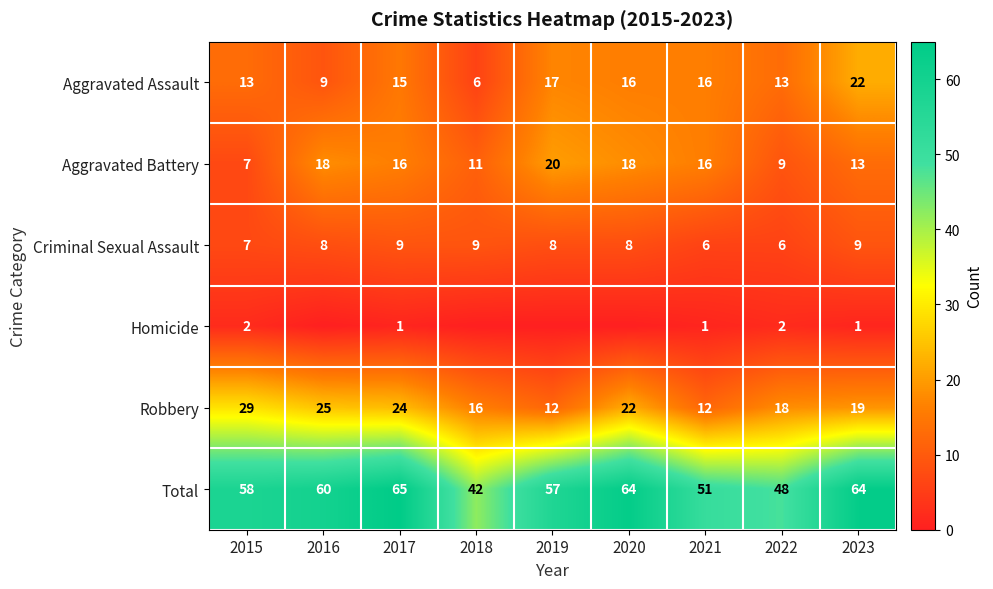

At how many categories does at least one series exceed 36?

9